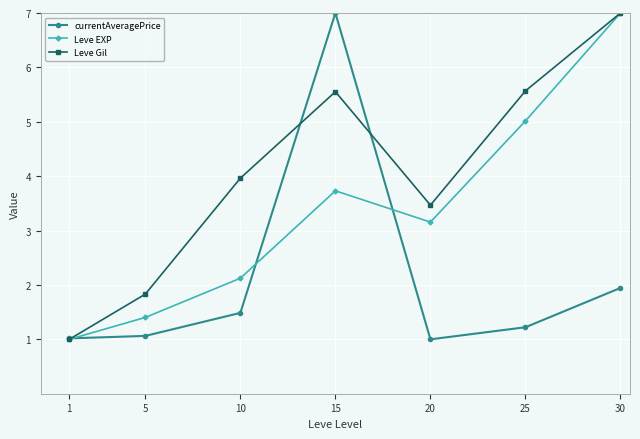

Reading left to right, what are all the values shown in this chart?

currentAveragePrice: 1=1.0	5=1.1	10=1.5	15=7.0	20=1.0	25=1.2	30=1.9
Leve EXP: 1=1.0	5=1.4	10=2.1	15=3.7	20=3.2	25=5.0	30=7.0
Leve Gil: 1=1.0	5=1.8	10=4.0	15=5.6	20=3.5	25=5.6	30=7.0